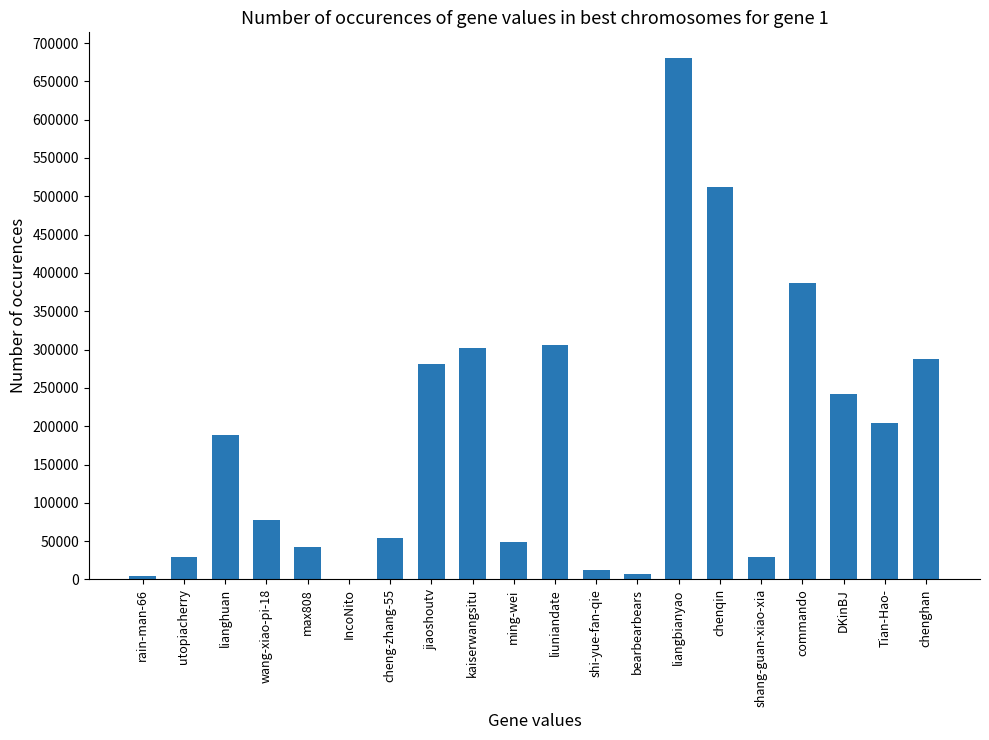

What is the greatest value displayed?

679944